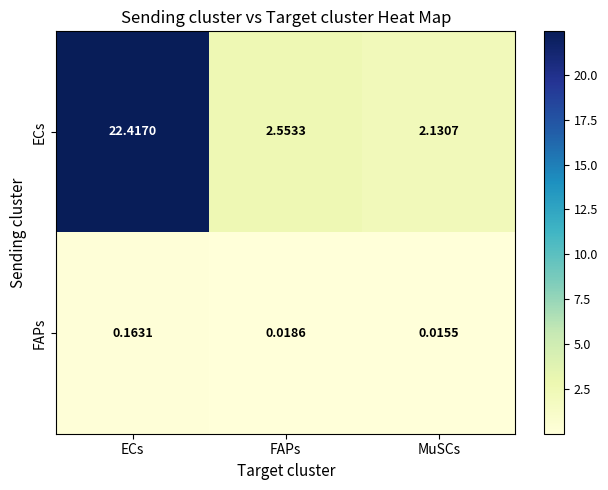

Which category has the highest value in the ECs series?

ECs